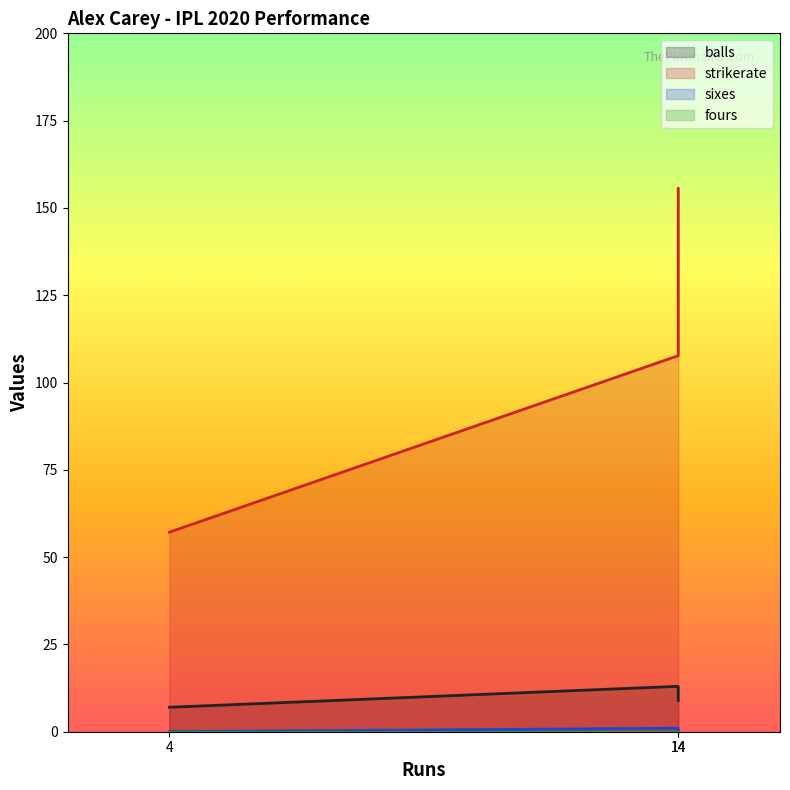

At which label does fours reach its peak?

14